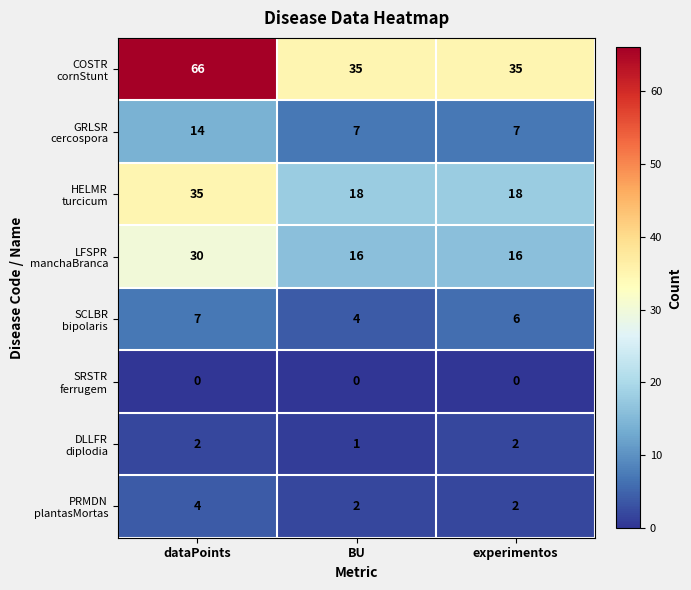

Which category has the highest value across all series?

dataPoints